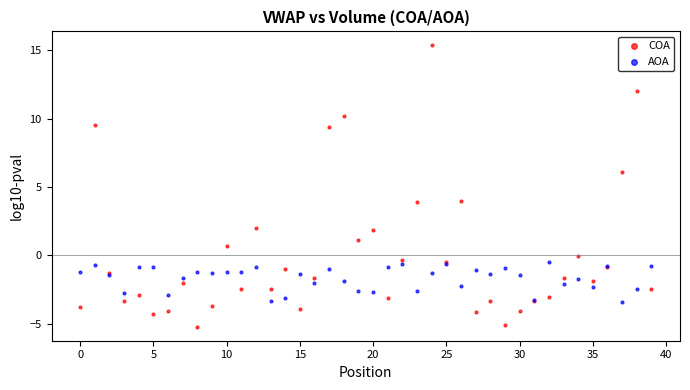

Which series contains the lowest Y value?

COA